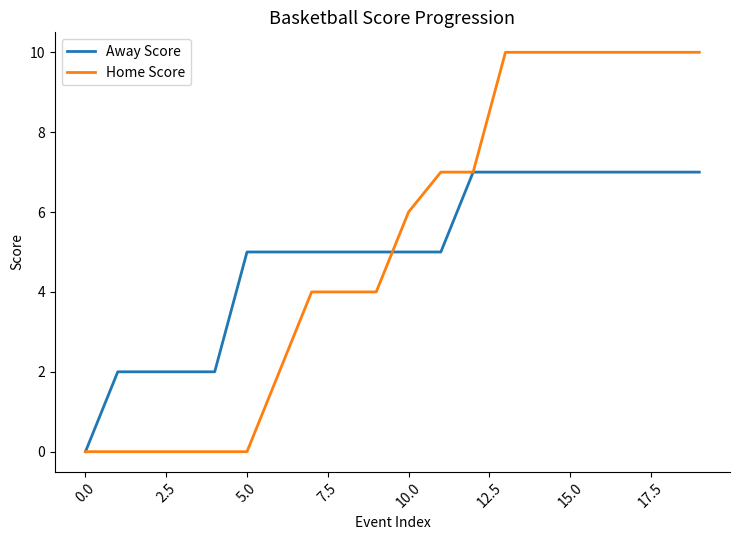

Rank the series by their average value, from highest to lowest.

Home Score, Away Score